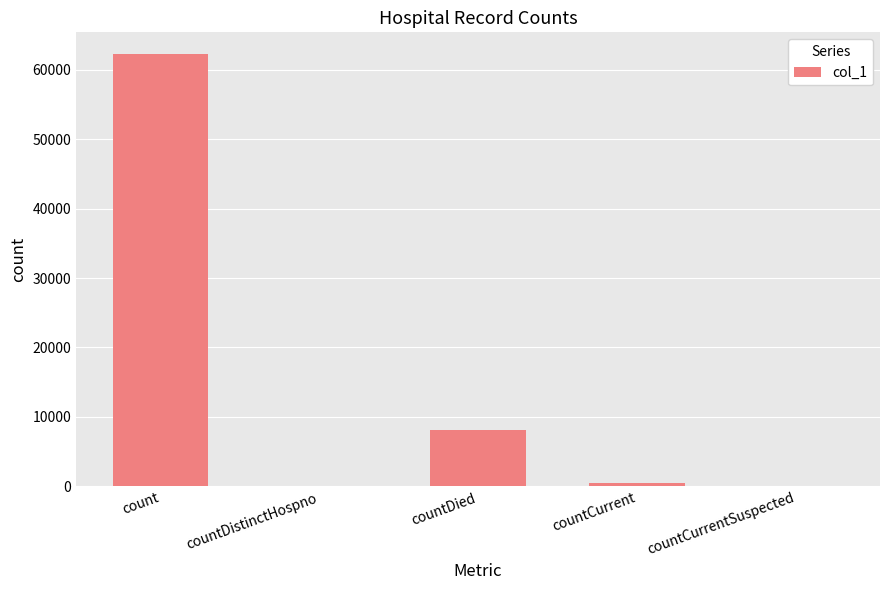

Where is the data nearest to the value 31142?

countDied